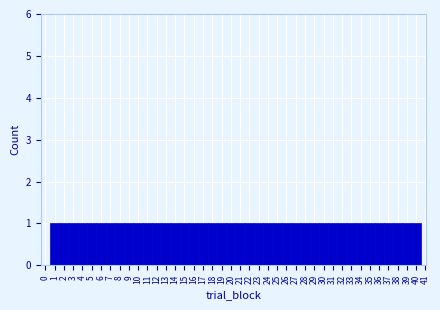

What is the height of the bar covering 3.5 to 4.5 on the x-axis? The values are not printed on the chart, so give them approximately, as read against the axis.

1